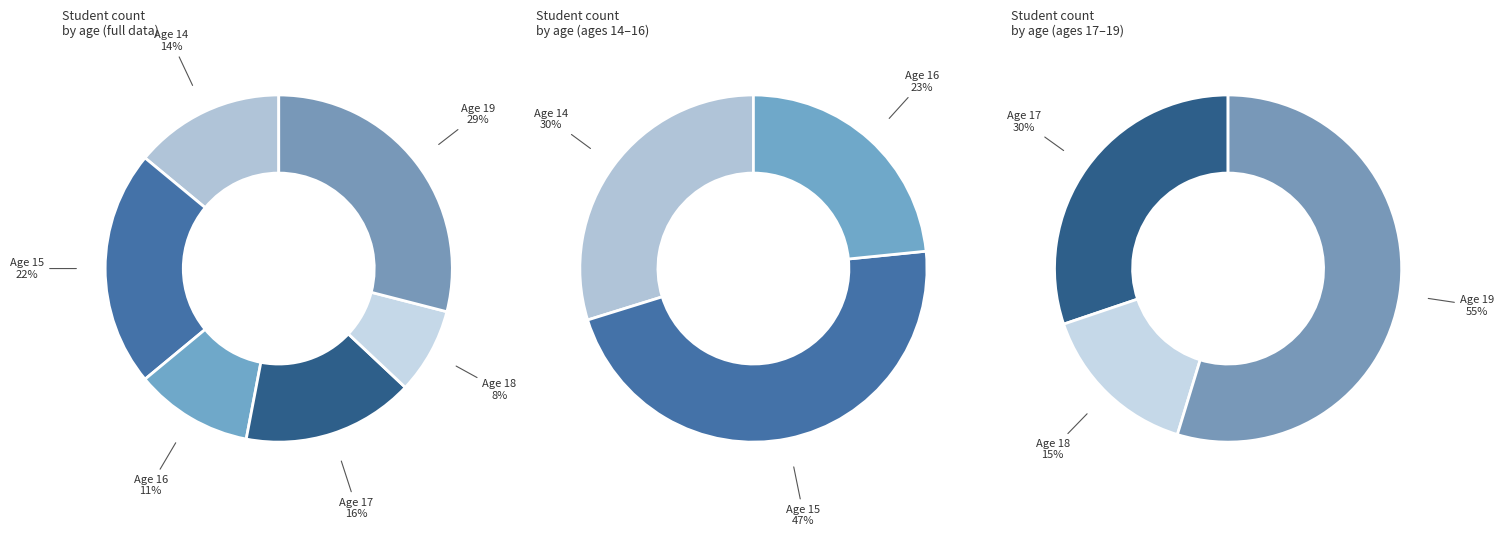

Do Age 15 and Age 17 together represent more than half of the pie?

No